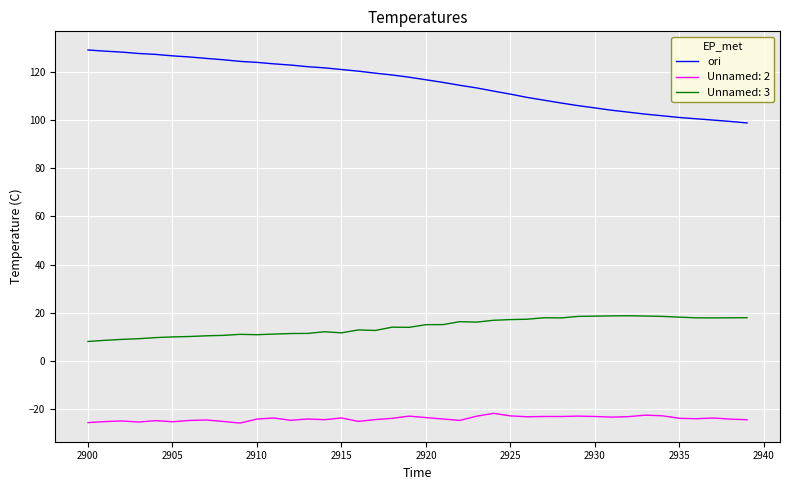

Rank the series by their average value, from highest to lowest.

ori, Unnamed: 3, Unnamed: 2